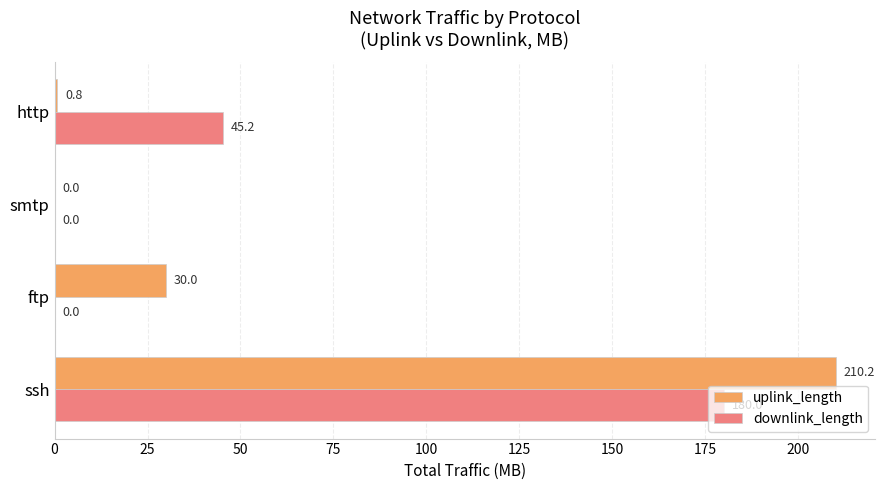

True or false: downlink_length has a value of 180.0 at ssh.

True